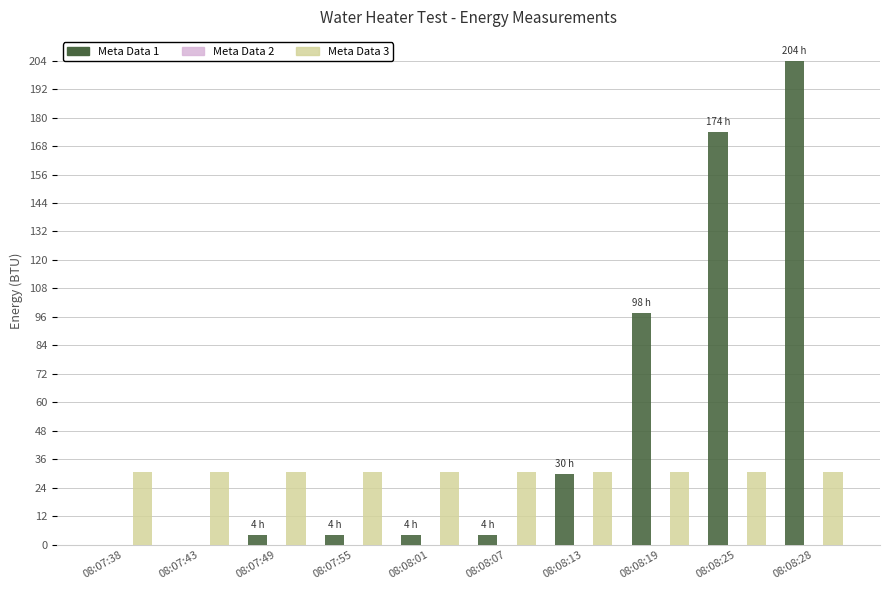

What is the greatest value displayed?

203.8